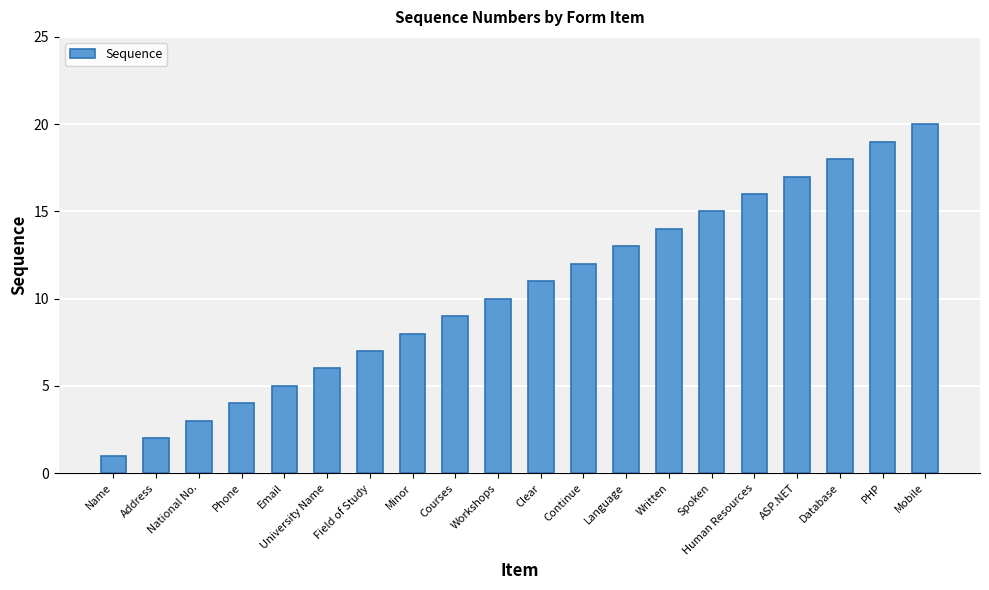

What is the label of the 16th bar from the right?

Email